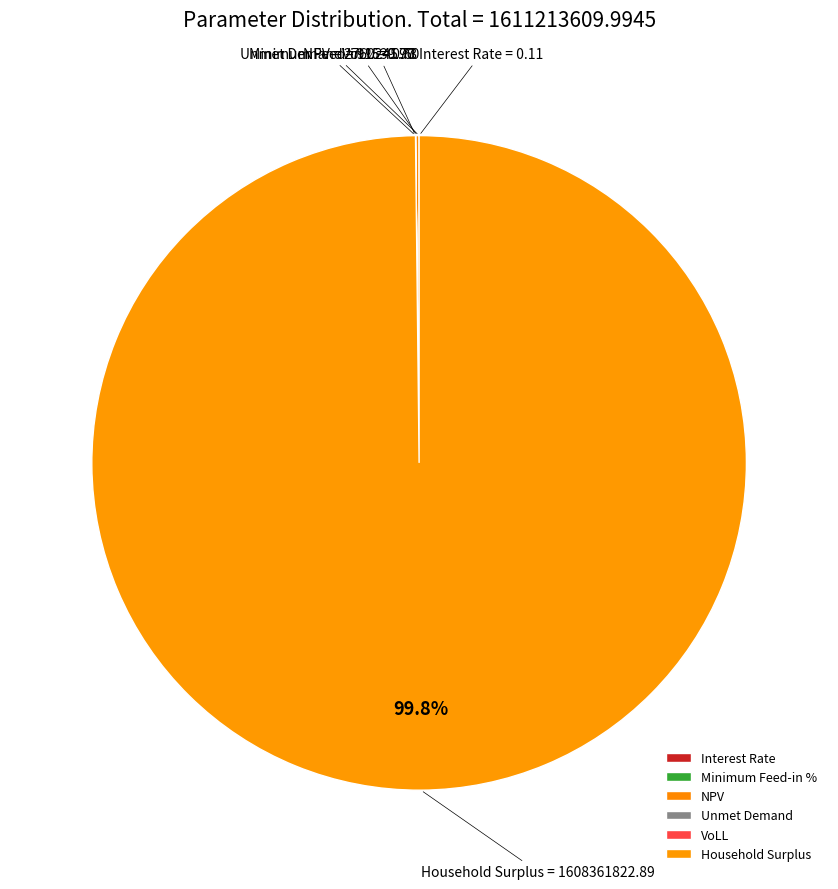

To the nearest percent, what is the difference between the largest and smallest slice percentages?

100%